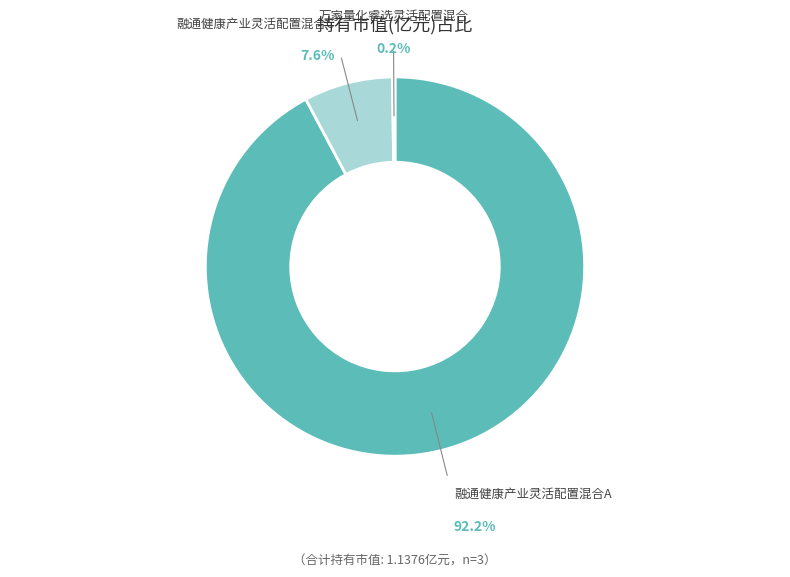

Does 融通健康产业灵活配置混合A represent more than half of the total?

Yes